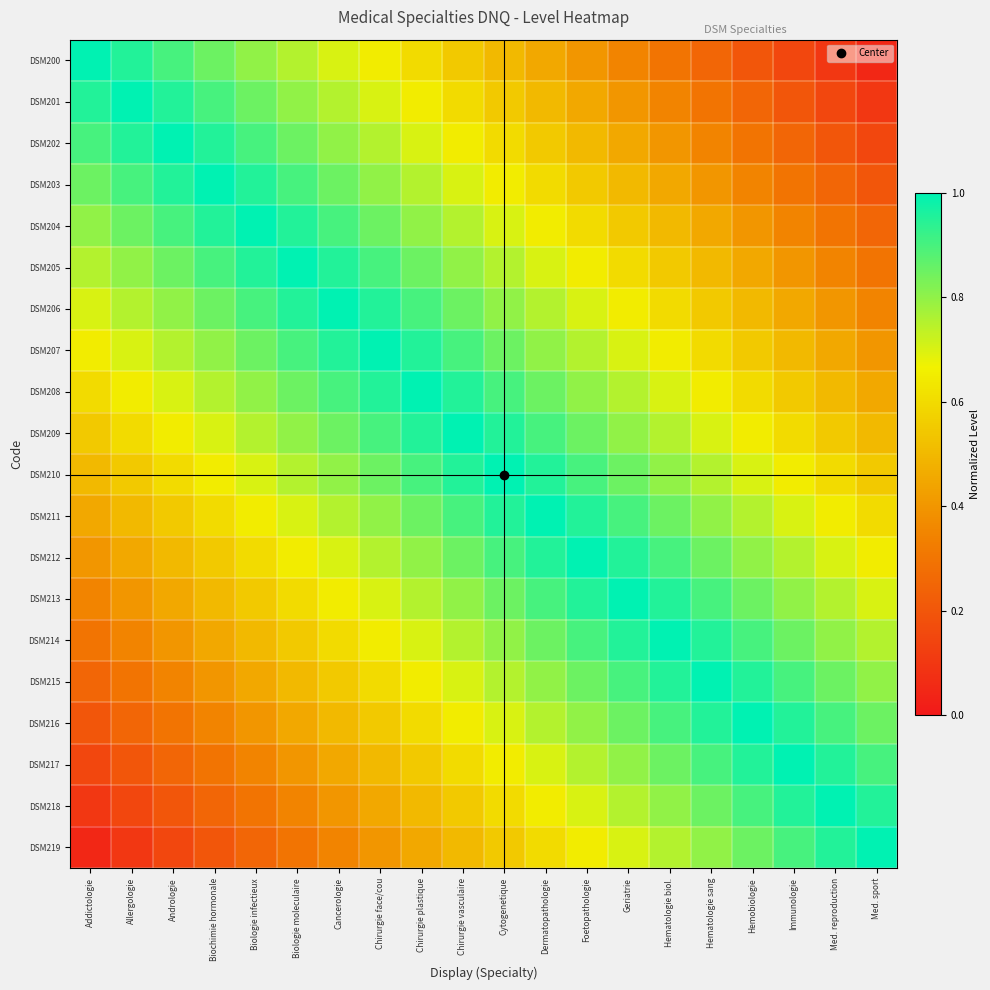

At which category is the sum across all series the highest?

Chirurgie vasculaire